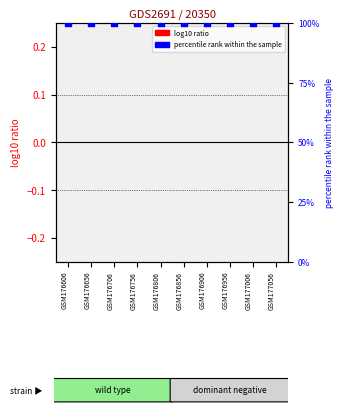

At how many categories does at least one series exceed 8?

10